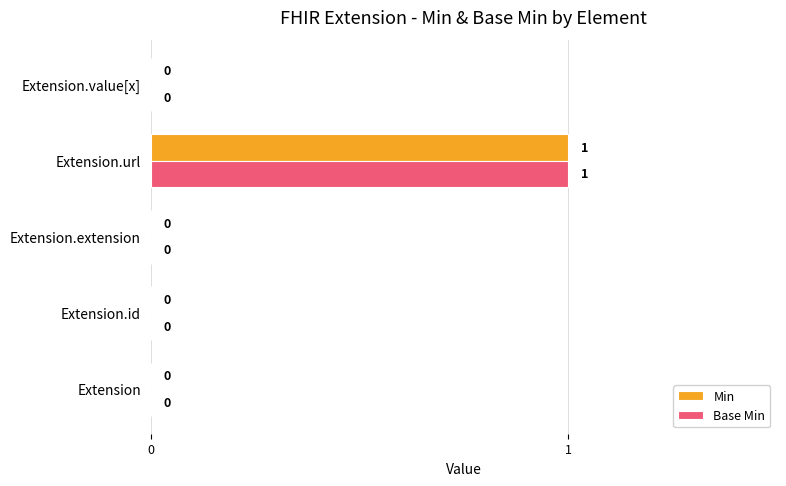

What is the maximum value for Base Min?

1